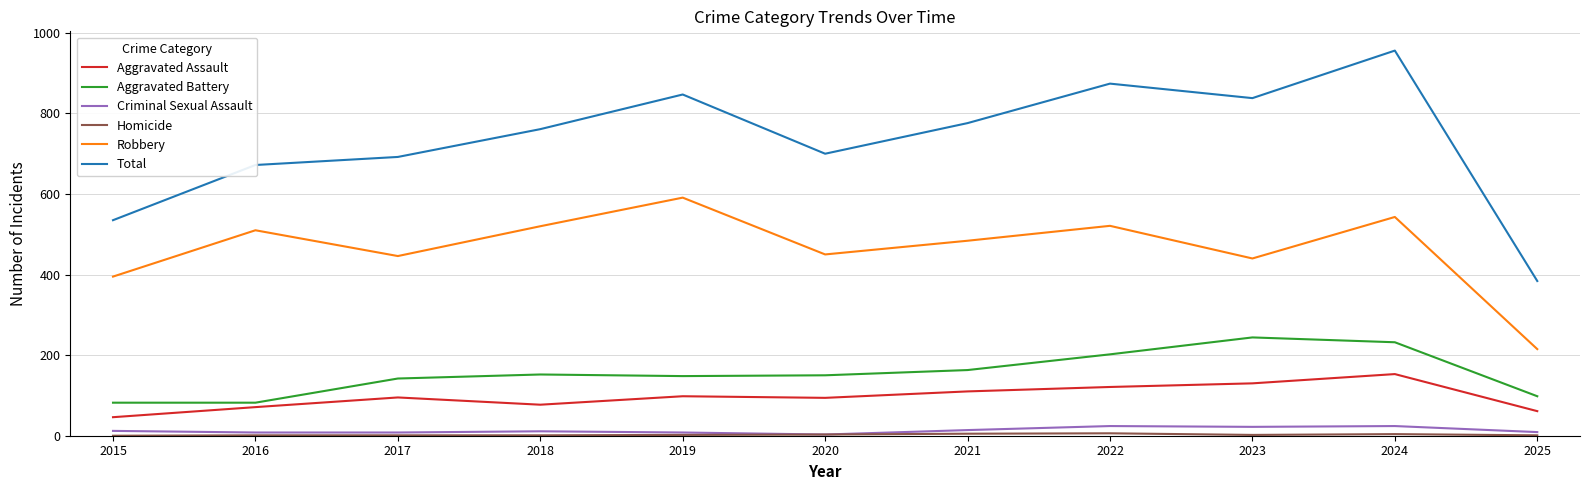

At which label is Robbery closest to 403?

2015